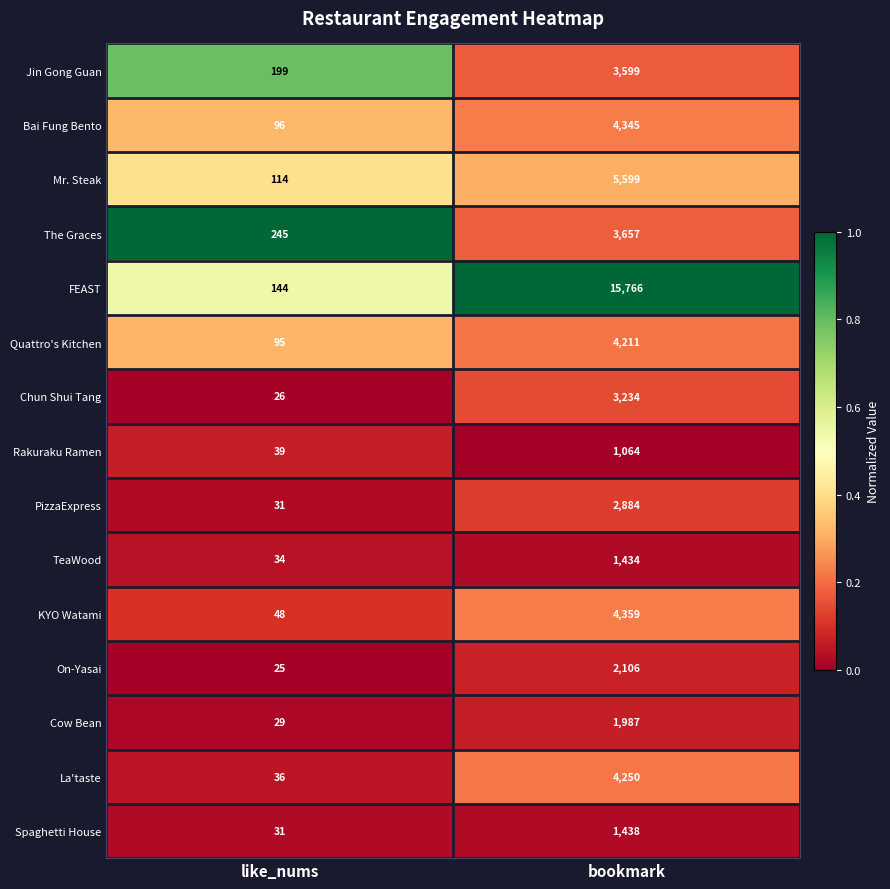

What is the total value across all series at bookmark?

59933